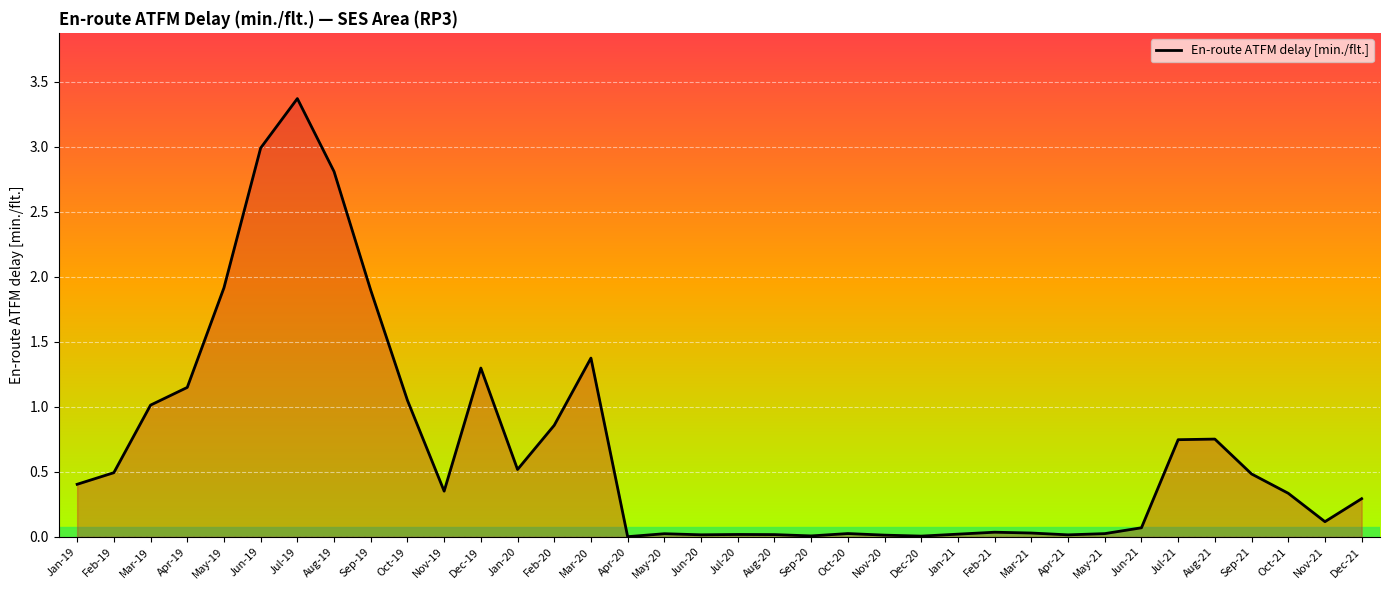

What position from the left is Aug-19?

8